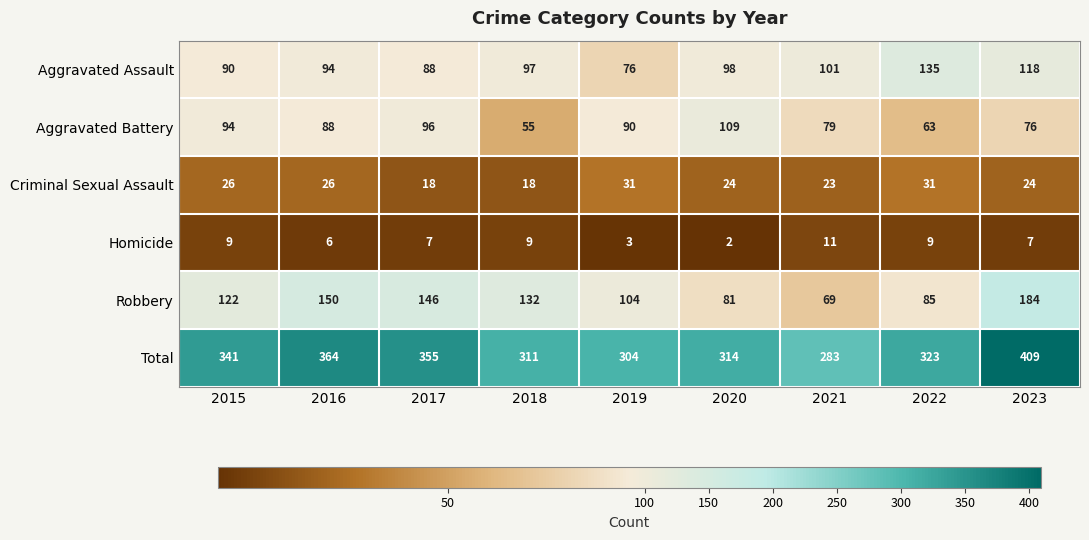

Which category has the highest value across all series?

2023